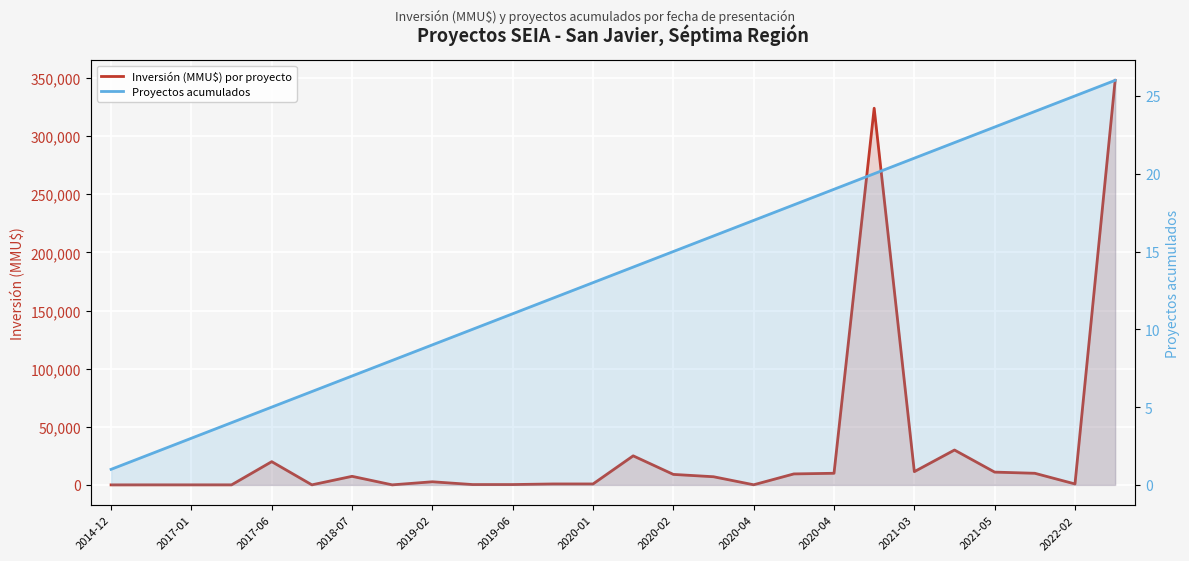

At 2021-05, list the series in order from smallest to largest.

Proyectos acumulados, Inversión (MMU$) por proyecto